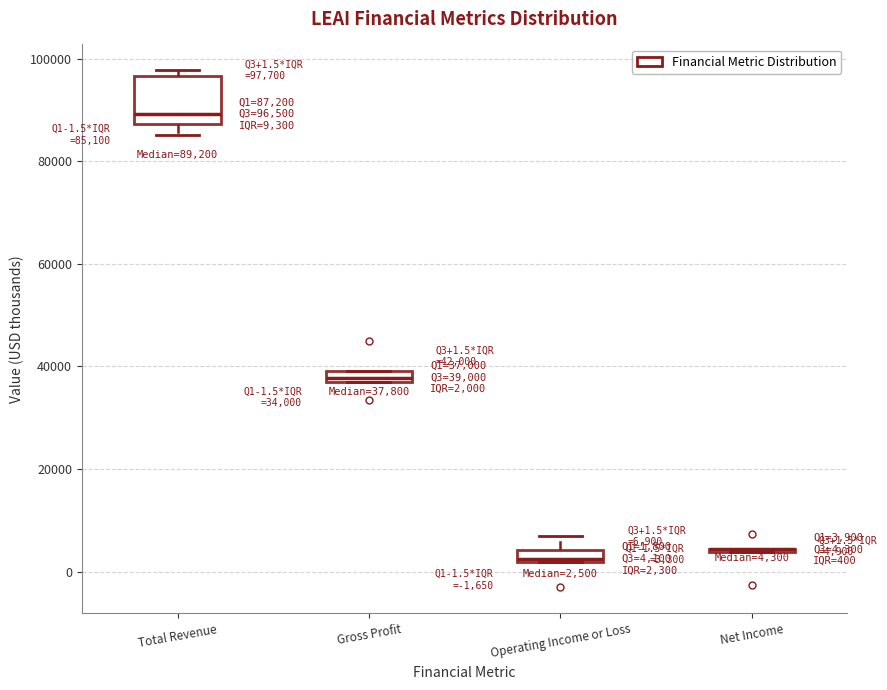

Comparing the boxes themselves (not the whiskers), which one is the tallest?

Total Revenue